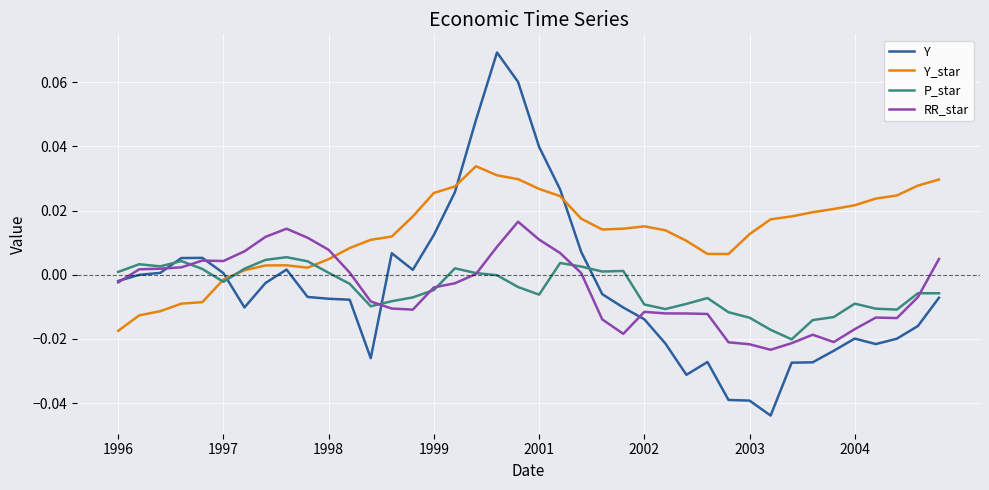

Rank the series by their maximum value, from highest to lowest.

Y, Y_star, RR_star, P_star